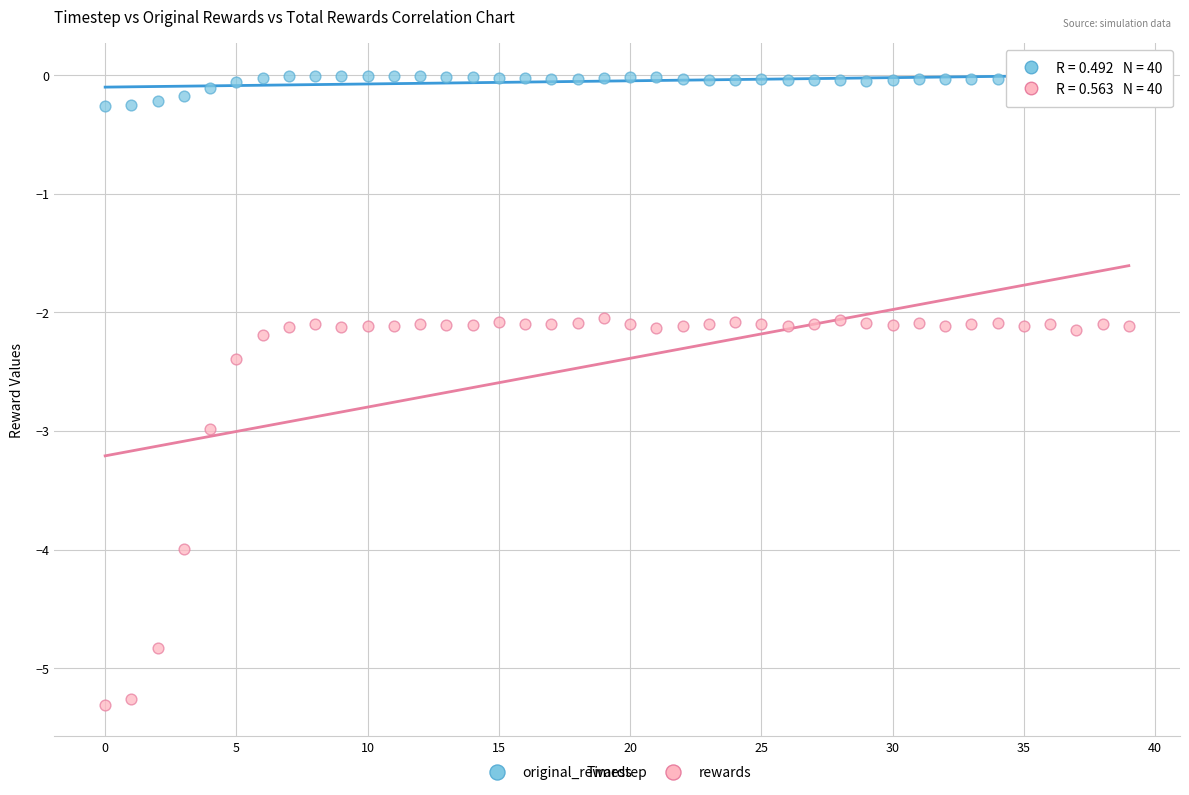

Which series contains the lowest Y value?

rewards